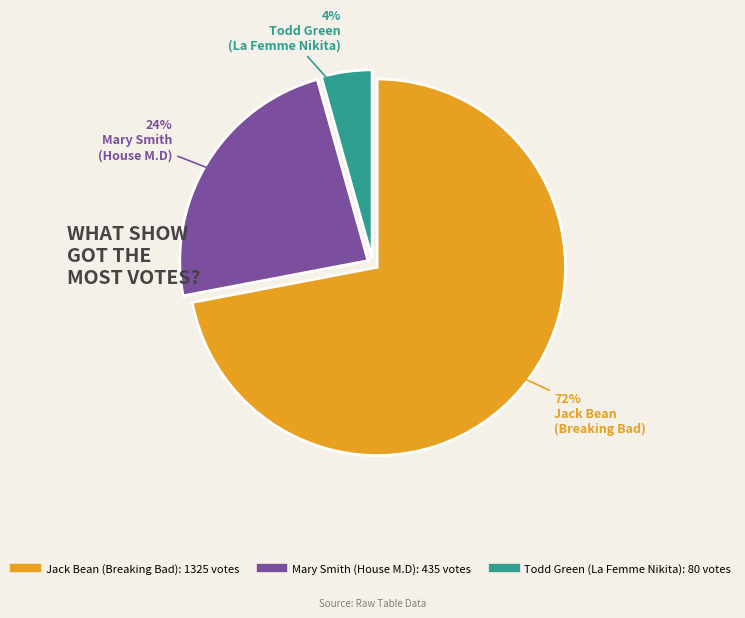

Which category has the smallest portion of the pie?

Todd Green (La Femme Nikita)